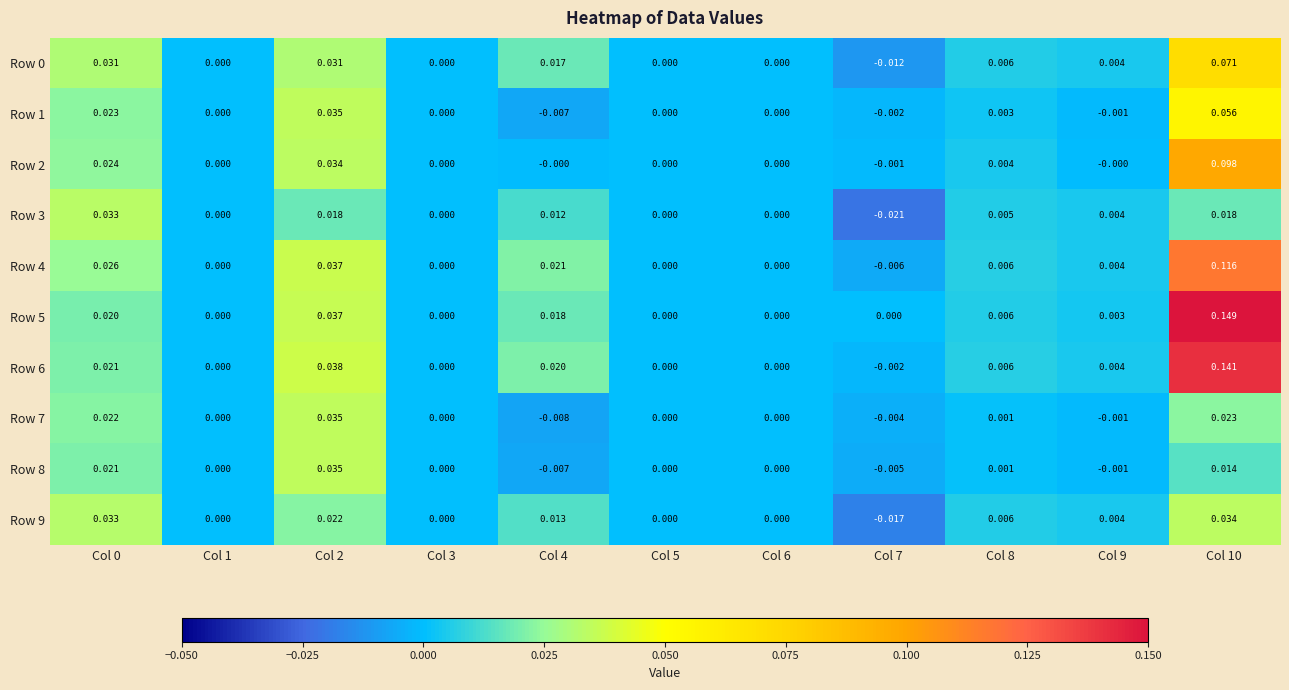

Is the value of Row 3 at Col 1 greater than the value of Row 5 at Col 10?

No